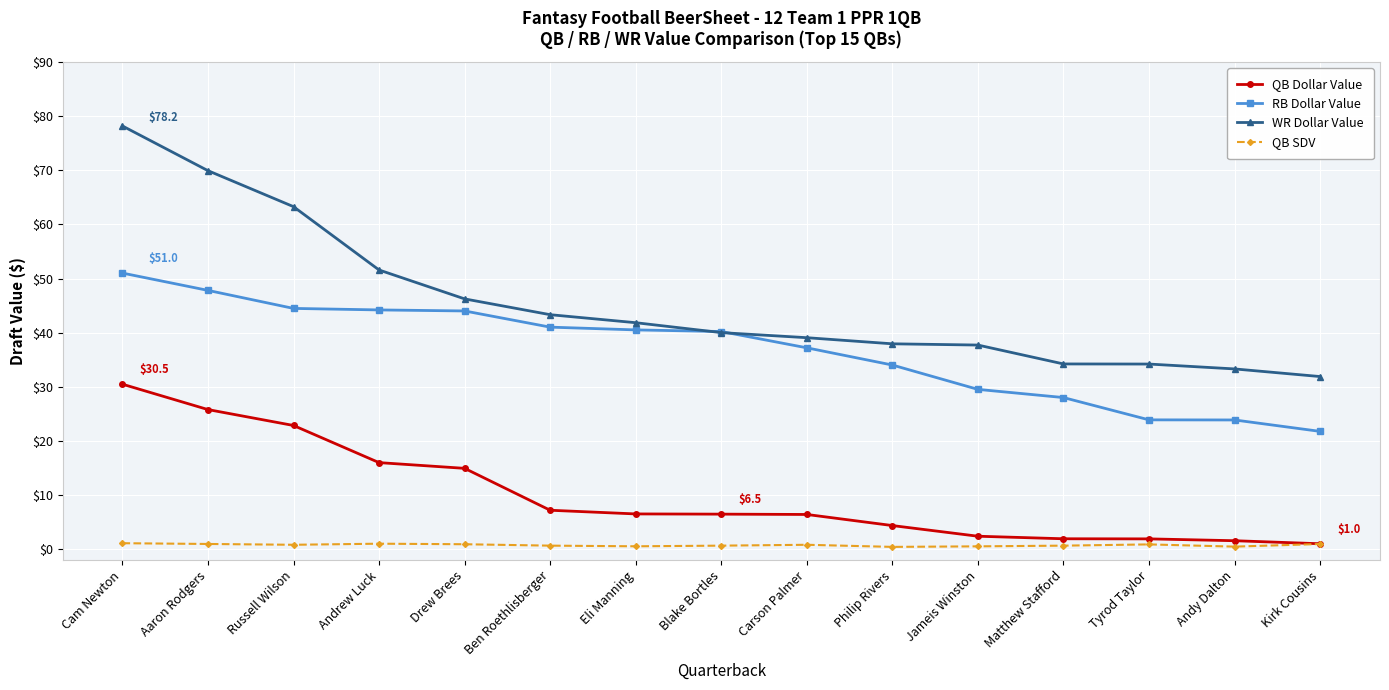

At which label is QB Dollar Value closest to 15?

Drew Brees